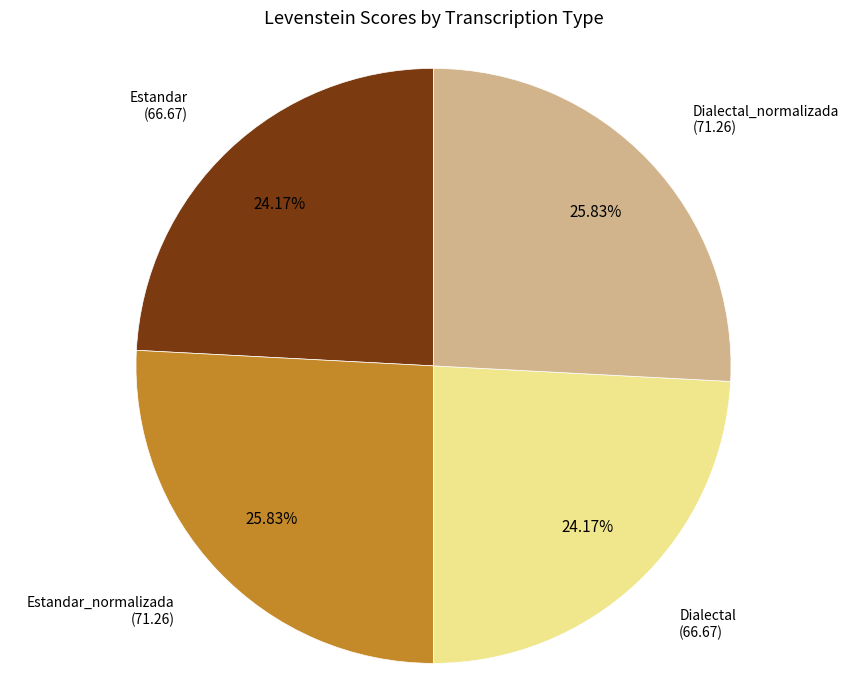

Does any single category account for the majority?

No